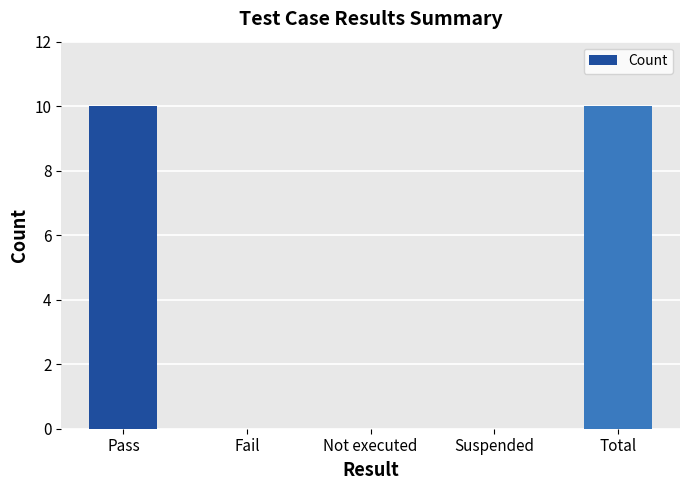

The chart shows a value of -6 at Suspended. True or false?

False